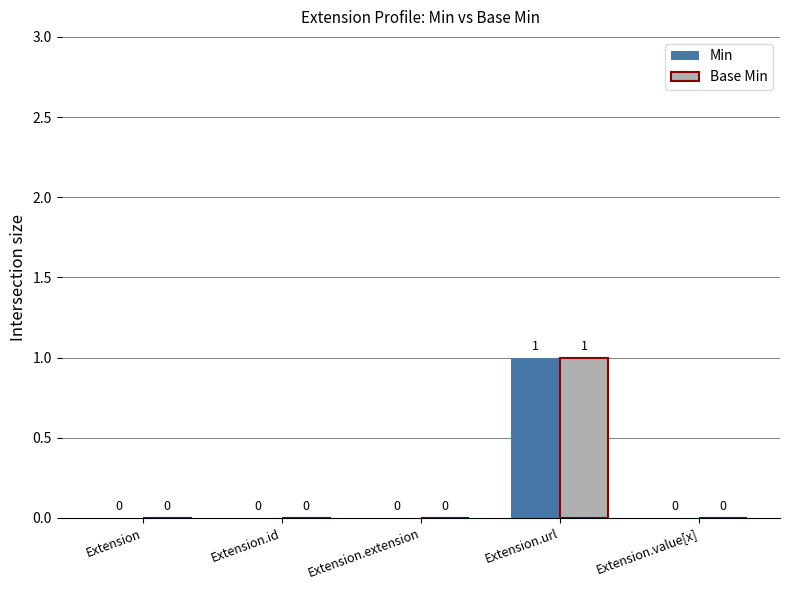

True or false: Min has a value of 1 at Extension.

False